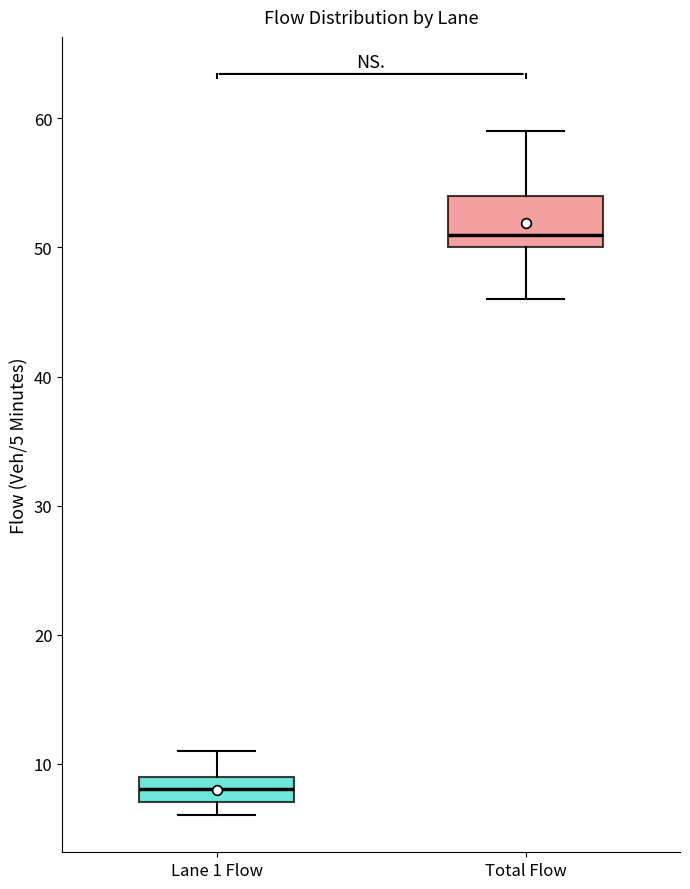

Reading left to right, transcribe this box plot: for each box, give where its median line is, the range the box spans, and where its two whiskers end, as read against the y-axis. The values are not printed on the chart, so give them approximately, as read against the axis.

Lane 1 Flow: median 8, box 7 to 9, whiskers 6 to 11
Total Flow: median 51, box 50 to 54, whiskers 46 to 59